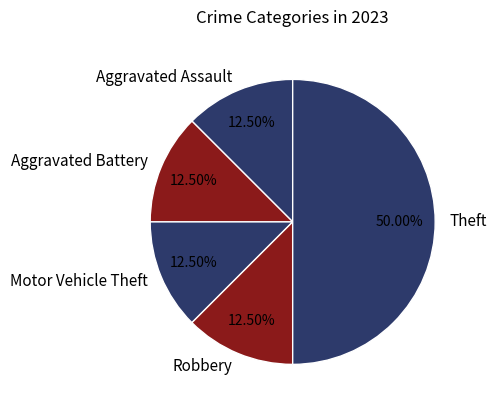

Combined, do Theft and Aggravated Battery account for over 50%?

Yes